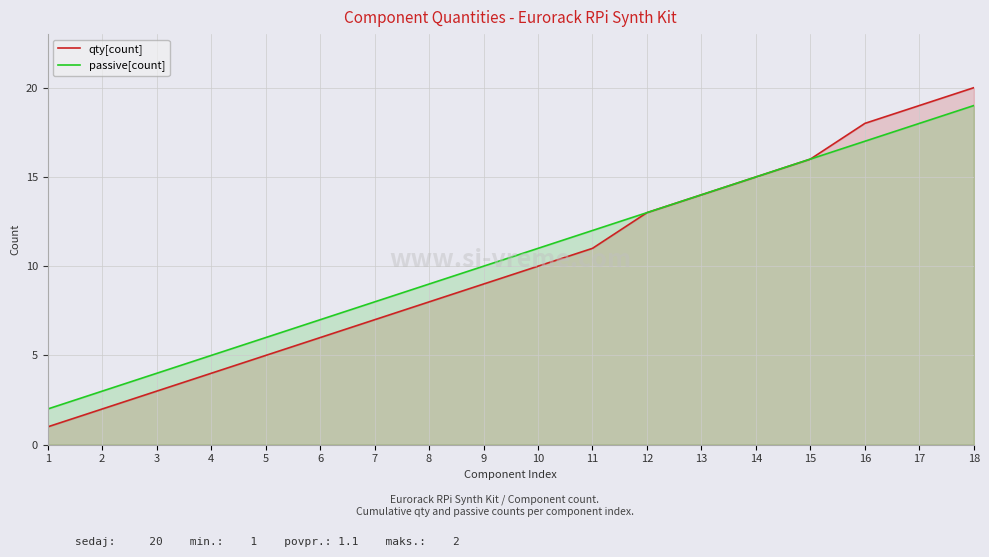

True or false: qty[count] has a value of 11 at 11.

True